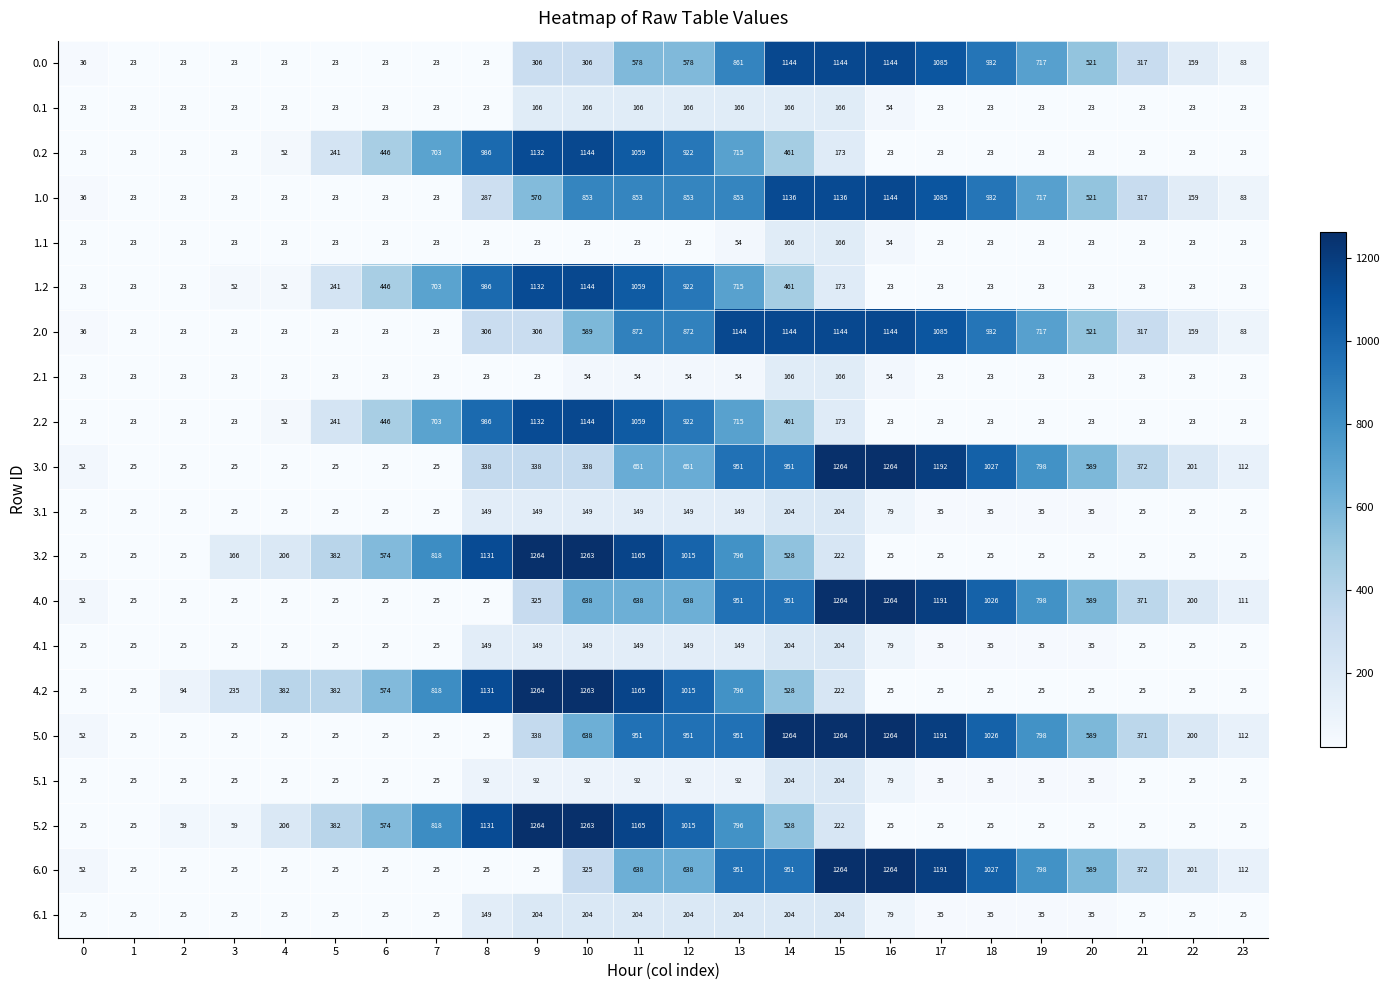

What is the smallest value displayed?

23